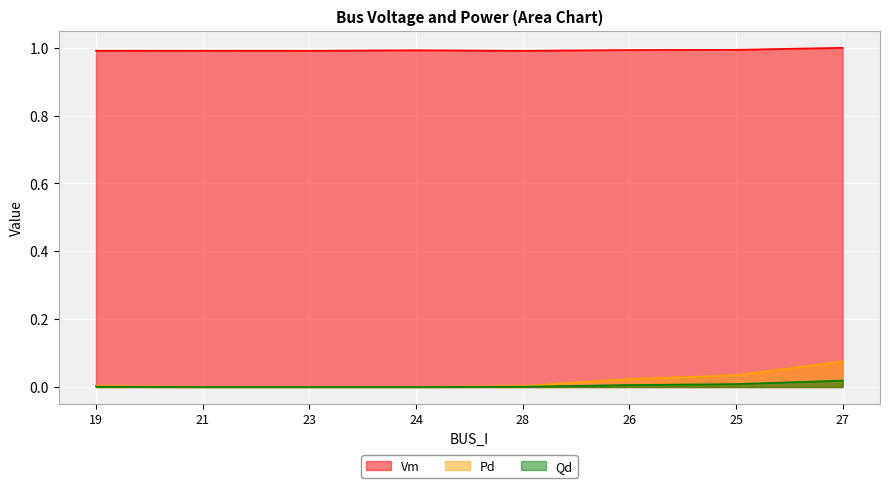

At which label does Pd reach its minimum?

21